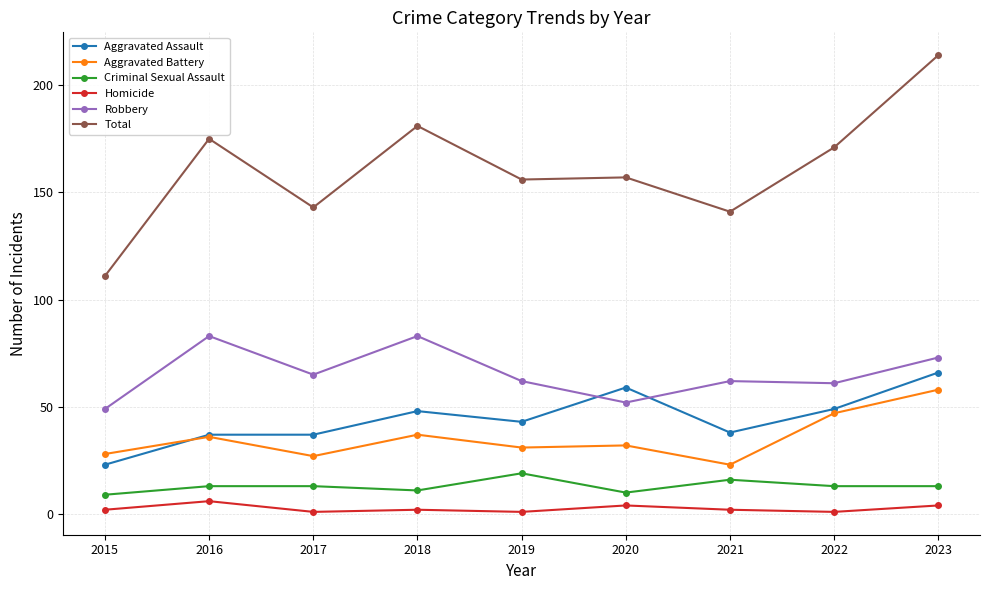

True or false: Aggravated Battery and Robbery cross at least once.

False